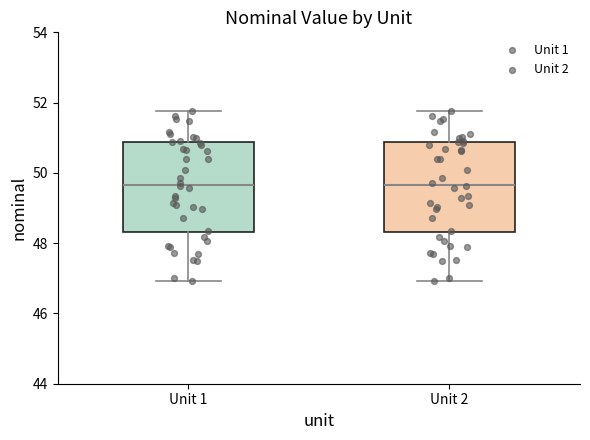

Reading left to right, read every box against the y-axis: the position of its median line, the range the box covers, and the ends of its whiskers. The values are not printed on the chart, so give them approximately, as read against the axis.

Unit 1: median 49.6, box 48.4 to 50.8, whiskers 47.0 to 51.8
Unit 2: median 49.6, box 48.4 to 50.8, whiskers 47.0 to 51.8